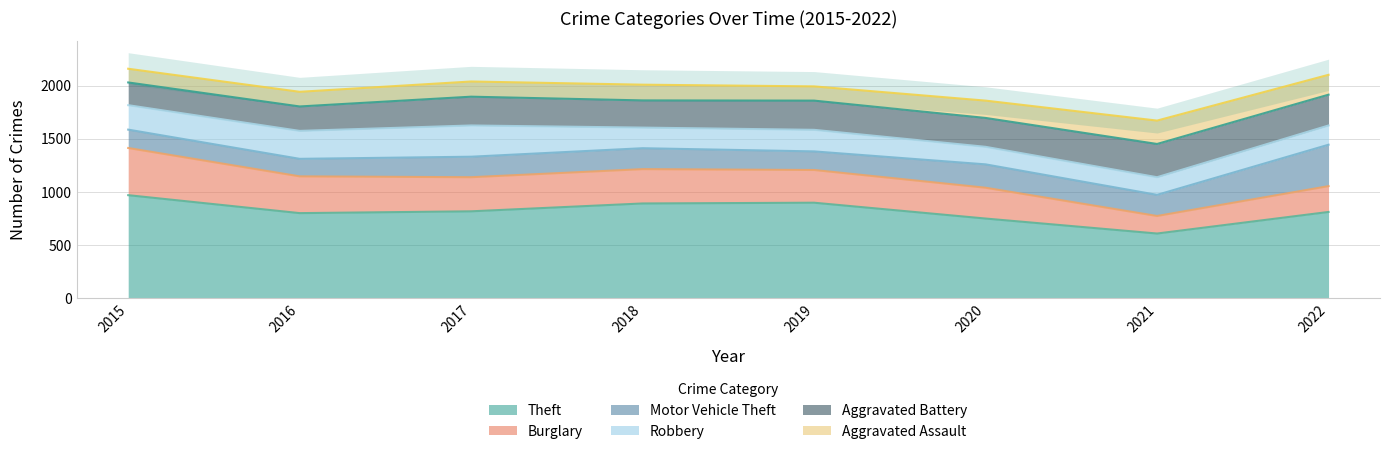

Reading left to right, extract all data points from this chart.

Theft: 2015=969	2016=800	2017=817	2018=891	2019=898	2020=749	2021=608	2022=811
Burglary: 2015=444	2016=346	2017=321	2018=323	2019=308	2020=290	2021=165	2022=243
Motor Vehicle Theft: 2015=173	2016=165	2017=193	2018=197	2019=175	2020=220	2021=199	2022=390
Robbery: 2015=230	2016=263	2017=294	2018=194	2019=203	2020=165	2021=166	2022=181
Aggravated Battery: 2015=214	2016=230	2017=271	2018=256	2019=275	2020=272	2021=313	2022=290
Aggravated Assault: 2015=129	2016=138	2017=143	2018=148	2019=134	2020=163	2021=220	2022=187